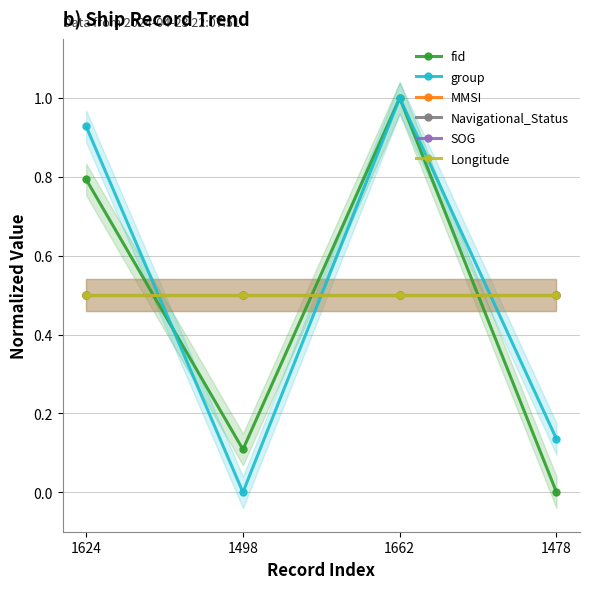

Which series has the widest spread of values?

fid